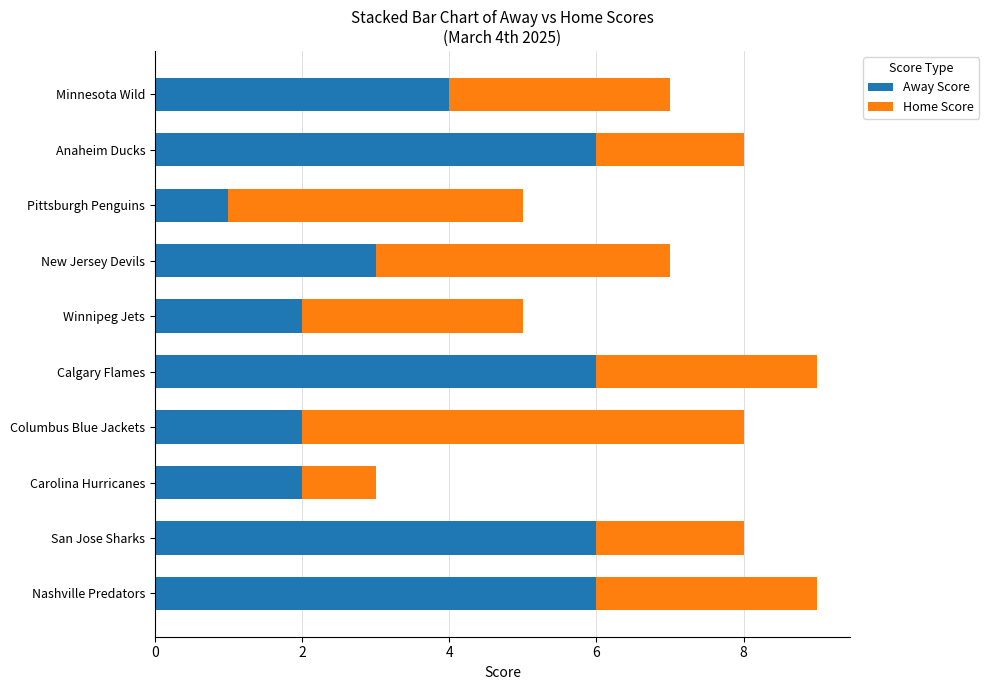

What is the difference between the second highest and minimum values in the Away Score series?

5